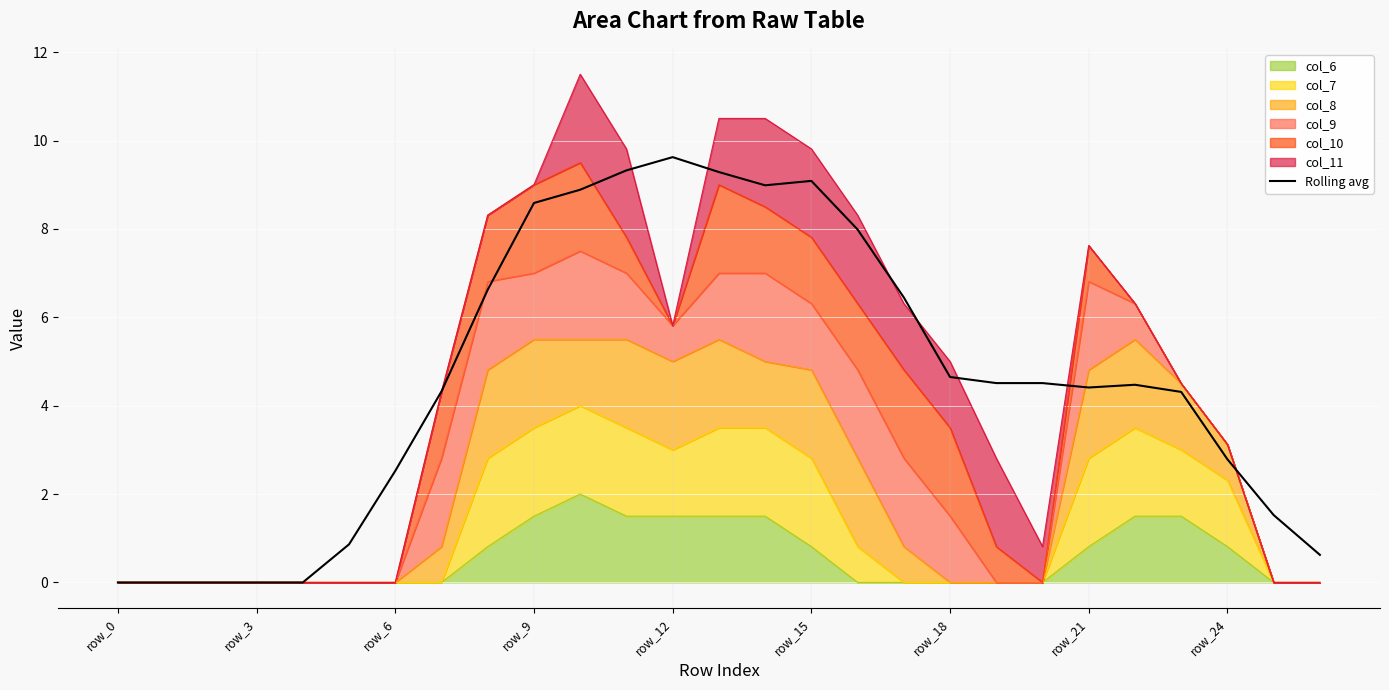

True or false: the data shows 1.5 at row_15.

False